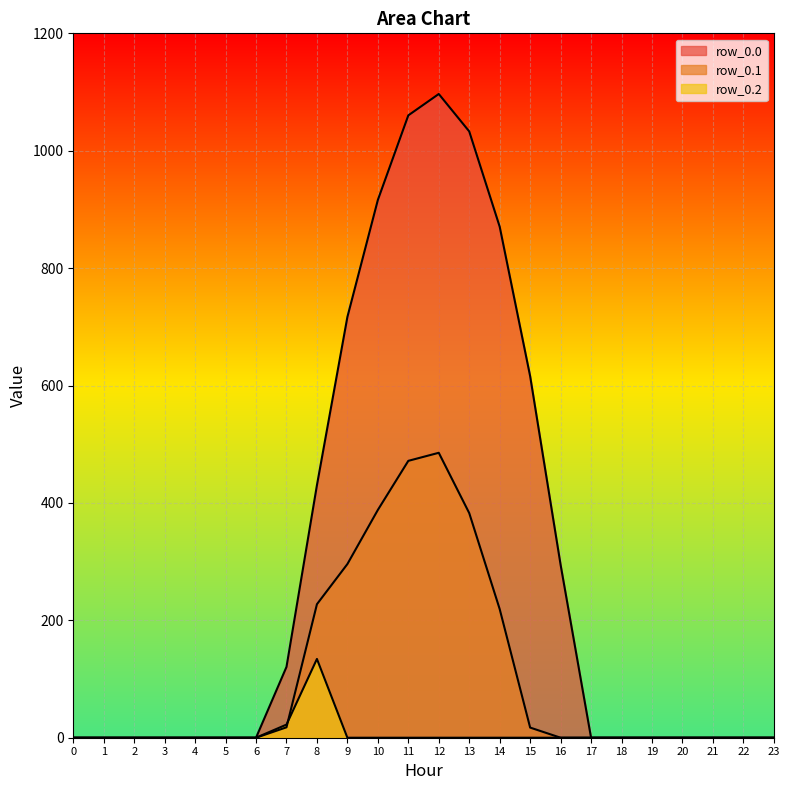

List the series in order of their overall mean, lowest first.

row_0.2, row_0.1, row_0.0